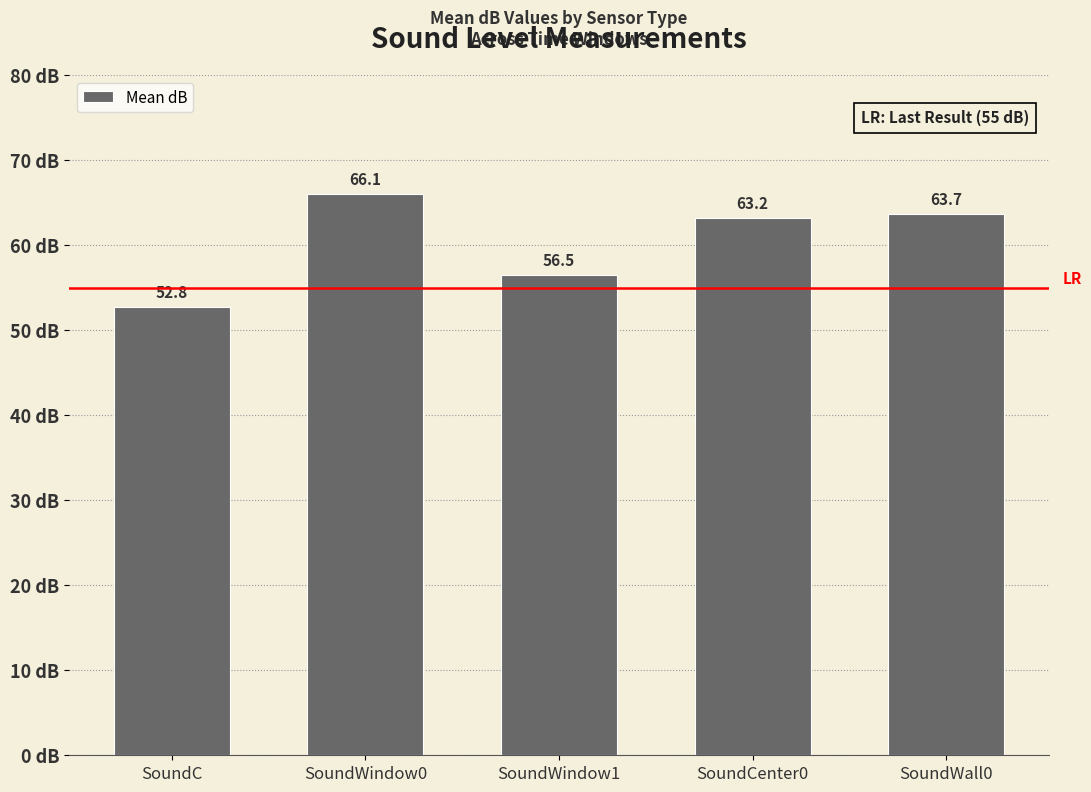

What is the sum of the values at SoundWall0 and SoundCenter0?

127.0